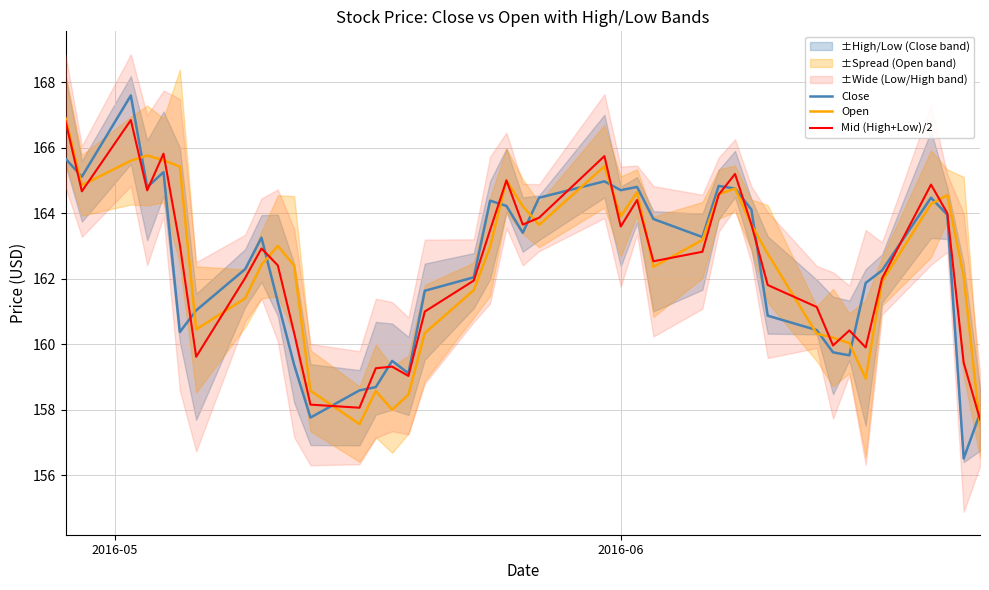

What is the maximum value for Mid (High+Low)/2?

166.8